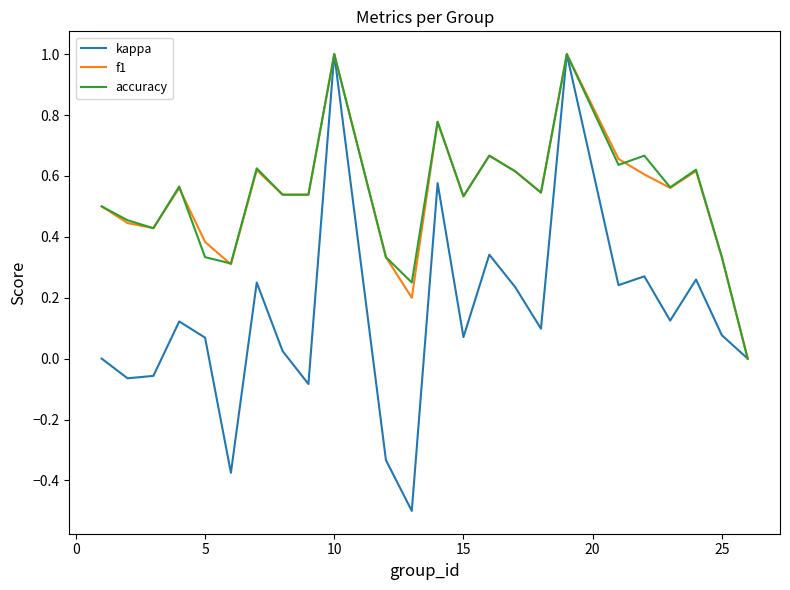

What is the highest value of the accuracy series?

1.0